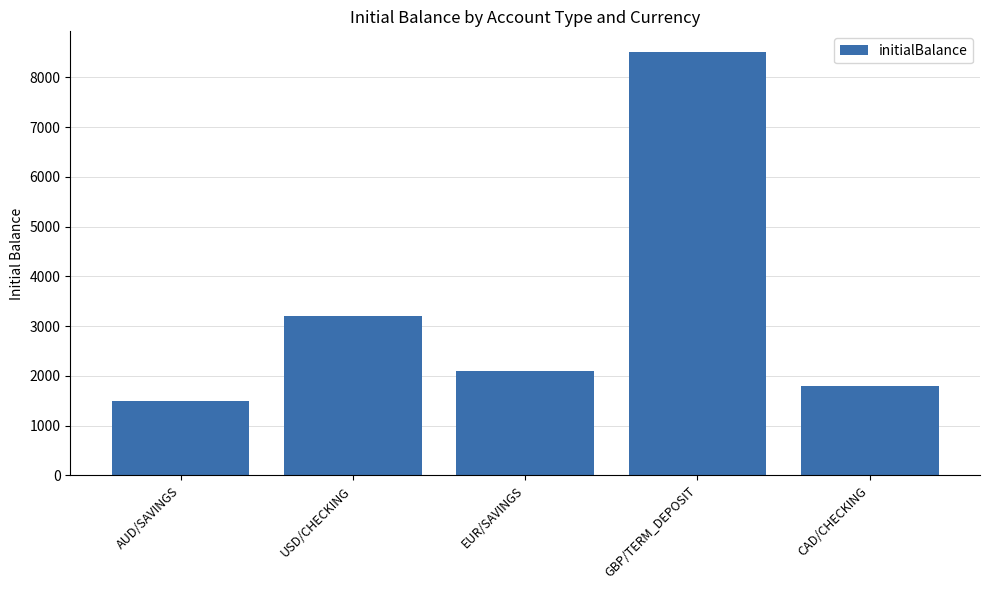

Are the bars horizontal?

No